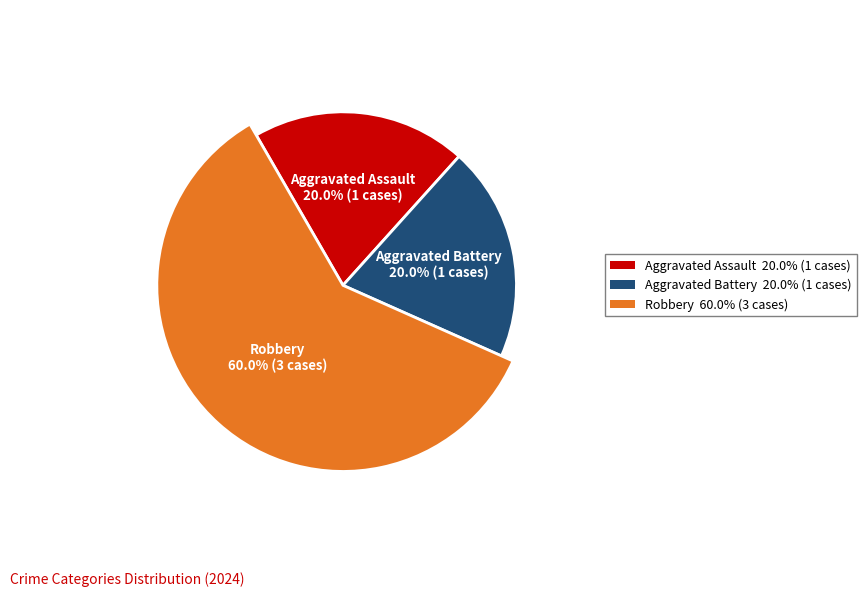

Which category has the biggest portion of the pie?

Robbery